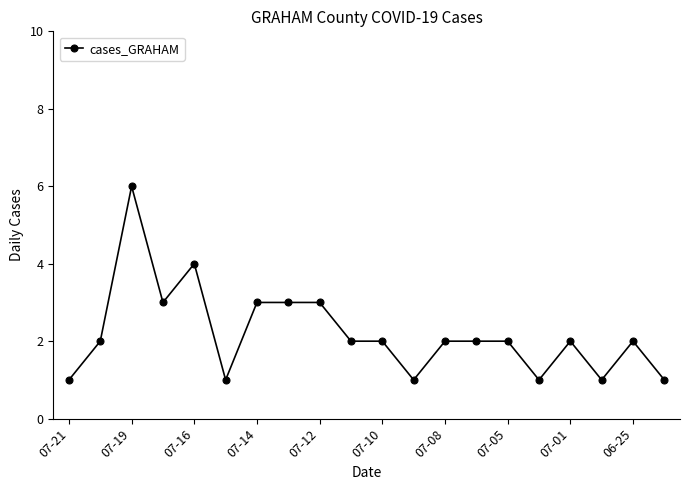

What is the value of the 15th point from the left?

2